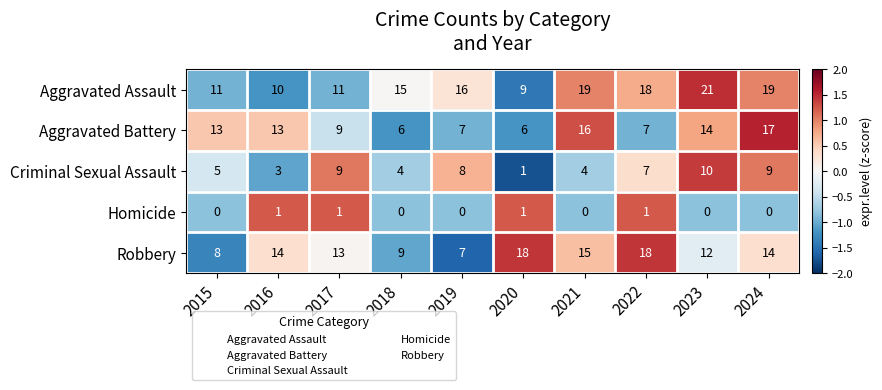

Is it true that Aggravated Battery equals 3 at 2017?

False